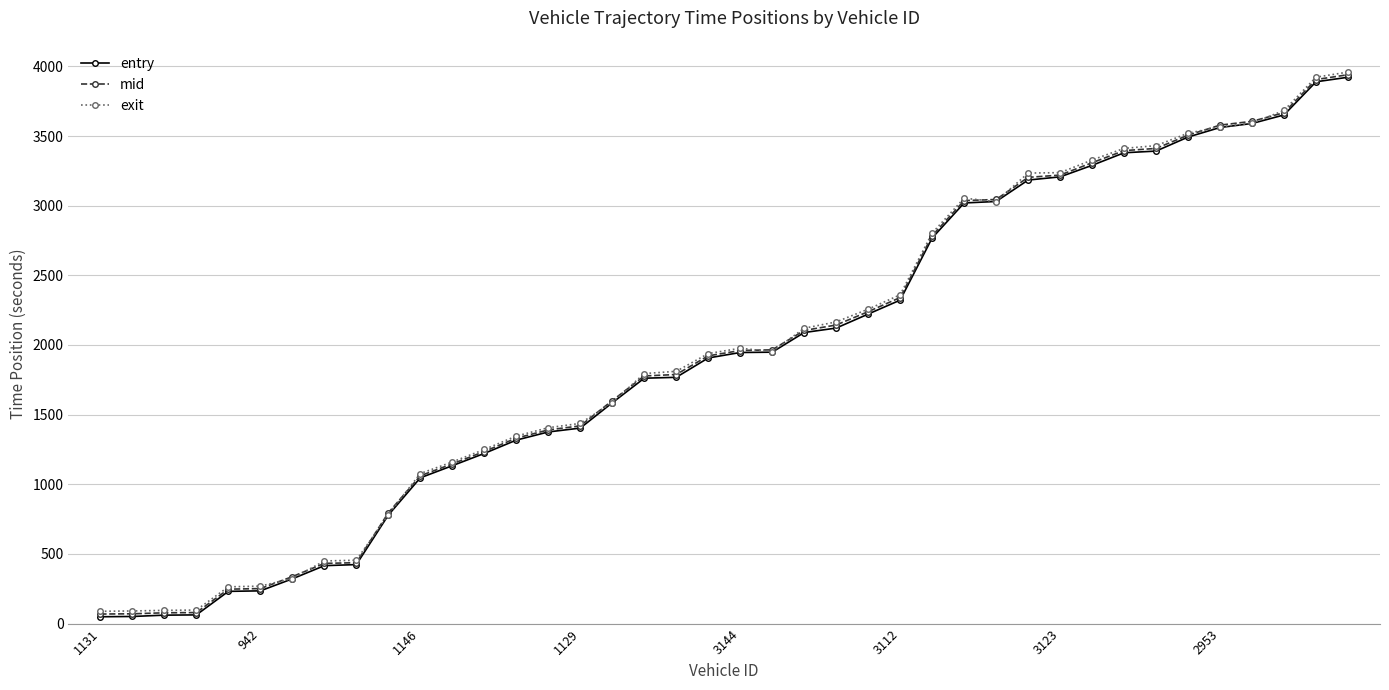

At how many categories does at least one series exceed 2722?

14